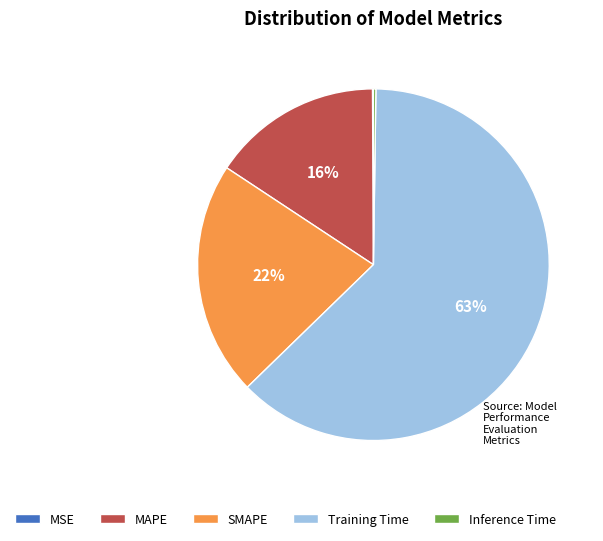

To the nearest percent, what is the average slice percentage?

20%